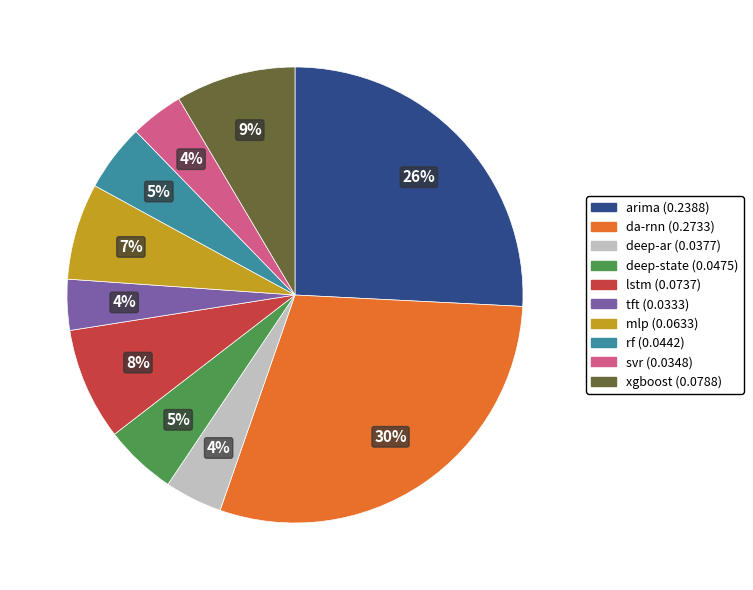

To the nearest percent, what percentage of the pie is deep-state?

5%